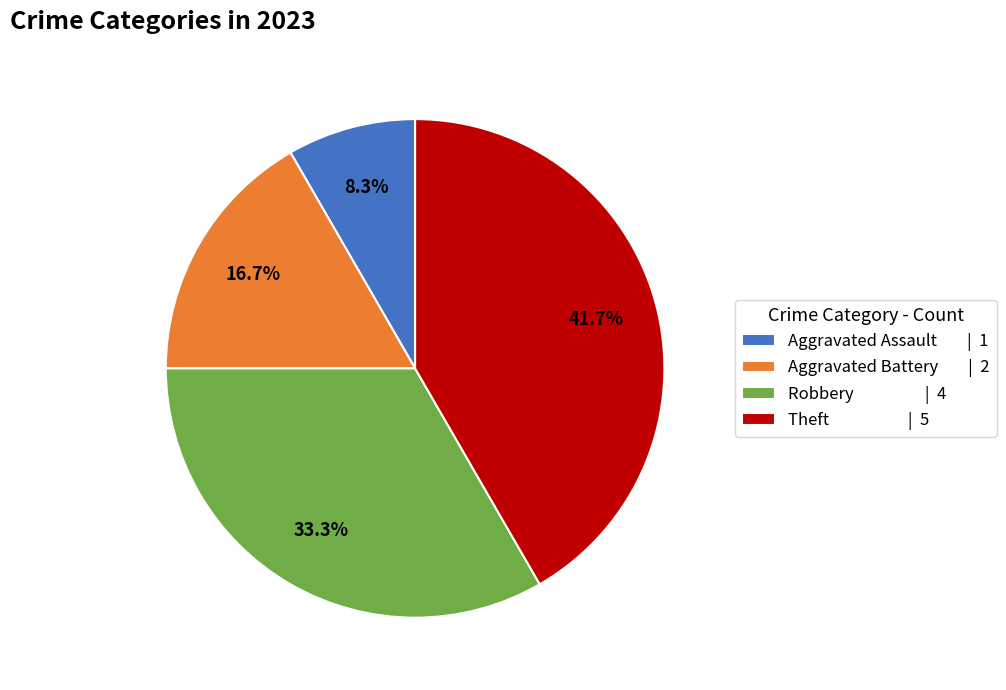

To the nearest percent, what is the combined percentage of Robbery and Aggravated Battery?

50%